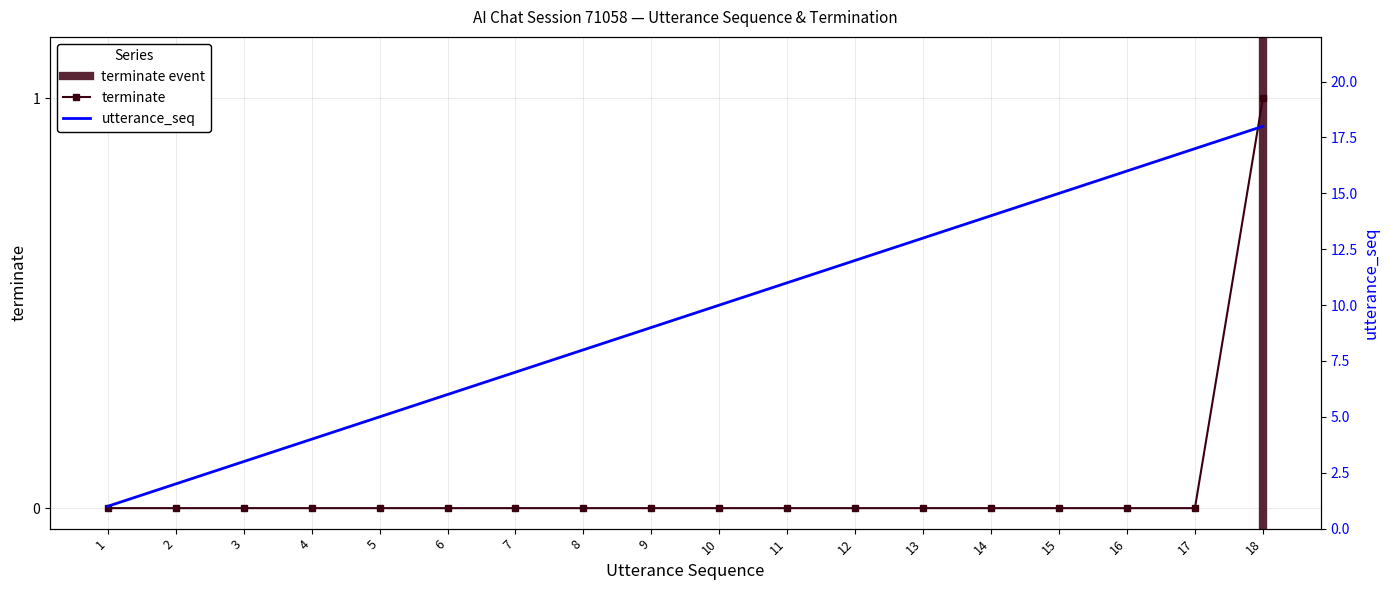

Reading right to left, transcribe all the data shown in this chart.

utterance_seq: 18	17	16	15	14	13	12	11	10	9	8	7	6	5	4	3	2	1
terminate: 1	0	0	0	0	0	0	0	0	0	0	0	0	0	0	0	0	0